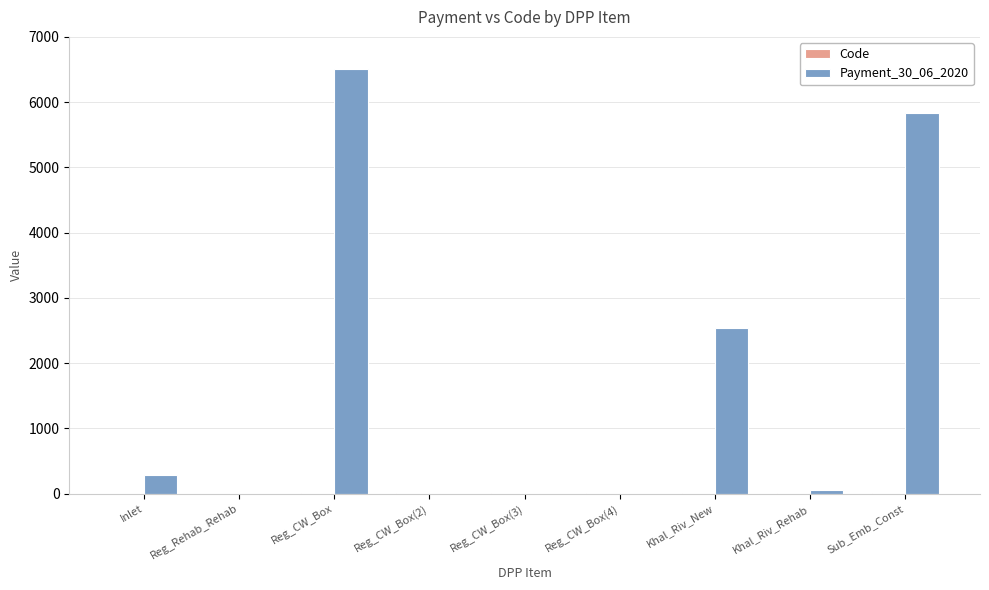

Is it true that Payment_30_06_2020 equals 2555.0 at Sub_Emb_Const?

False